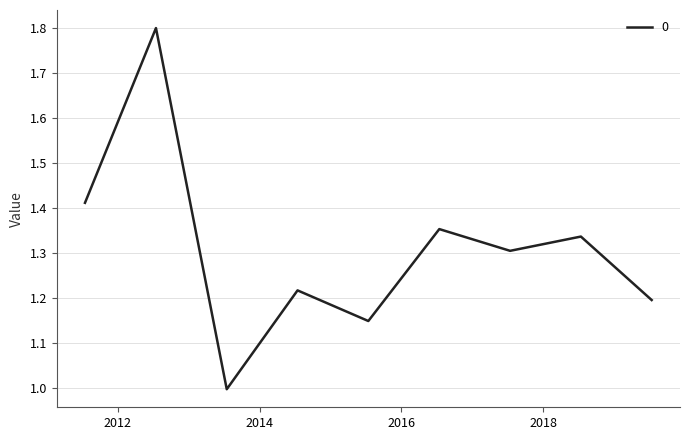

What is the greatest value displayed?

1.8